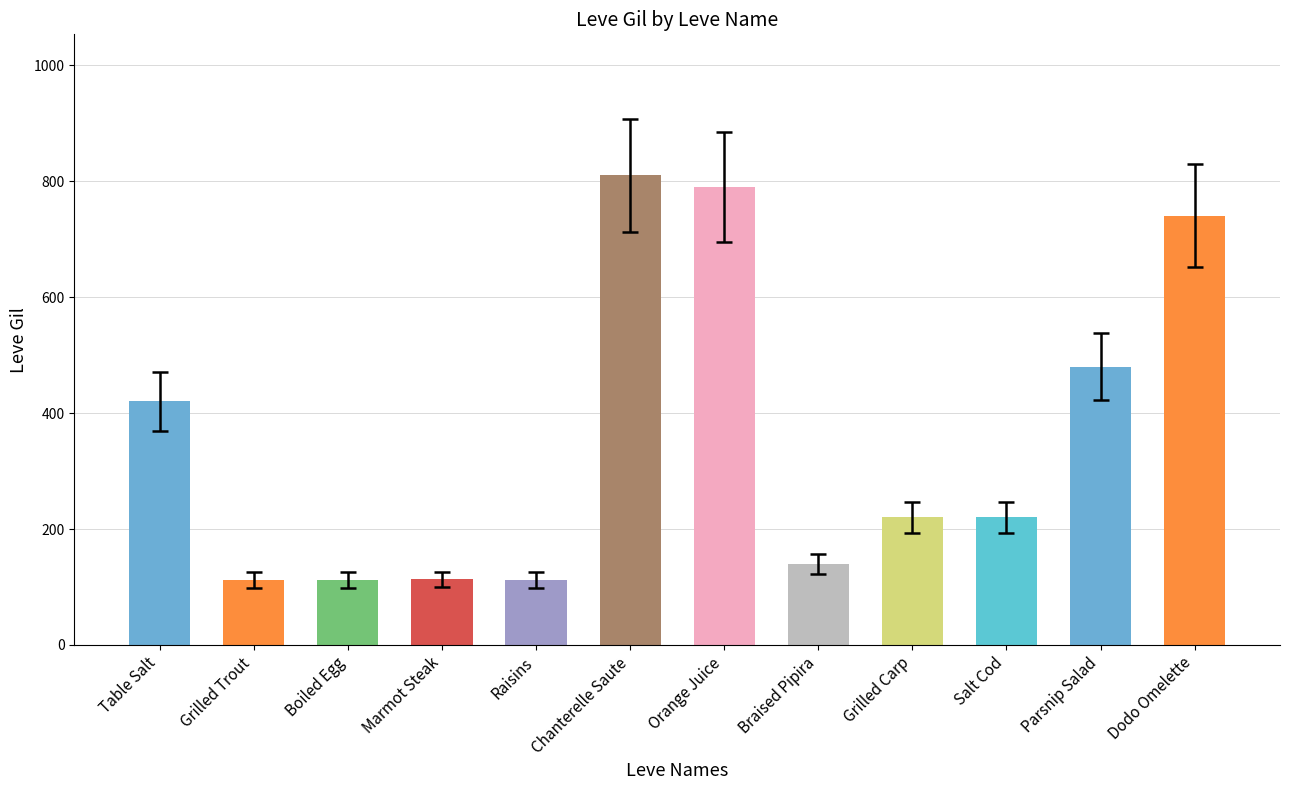

Does the chart contain any negative values?

No